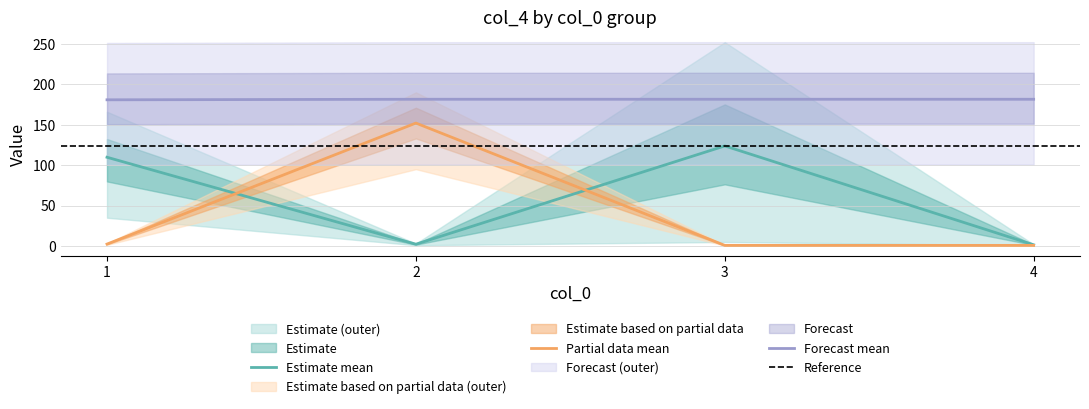

True or false: col_4_grp1 and col_4_grp2 intersect in this chart.

False